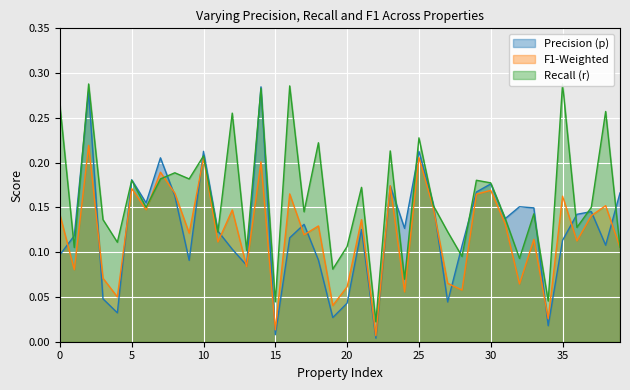

What is the difference between the maximum and second lowest values in the Precision (p) series?

0.3